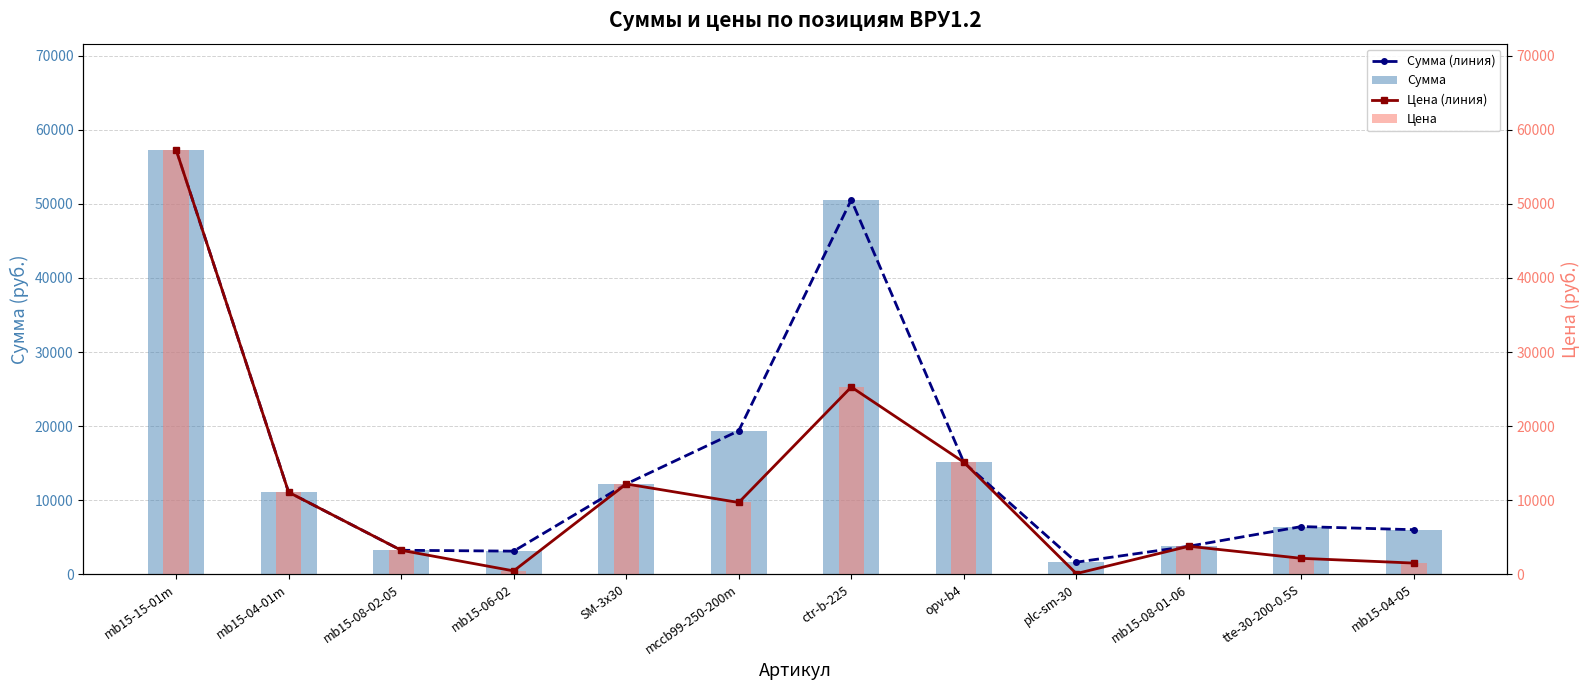

Which series has the widest spread of values?

Цена (линия)